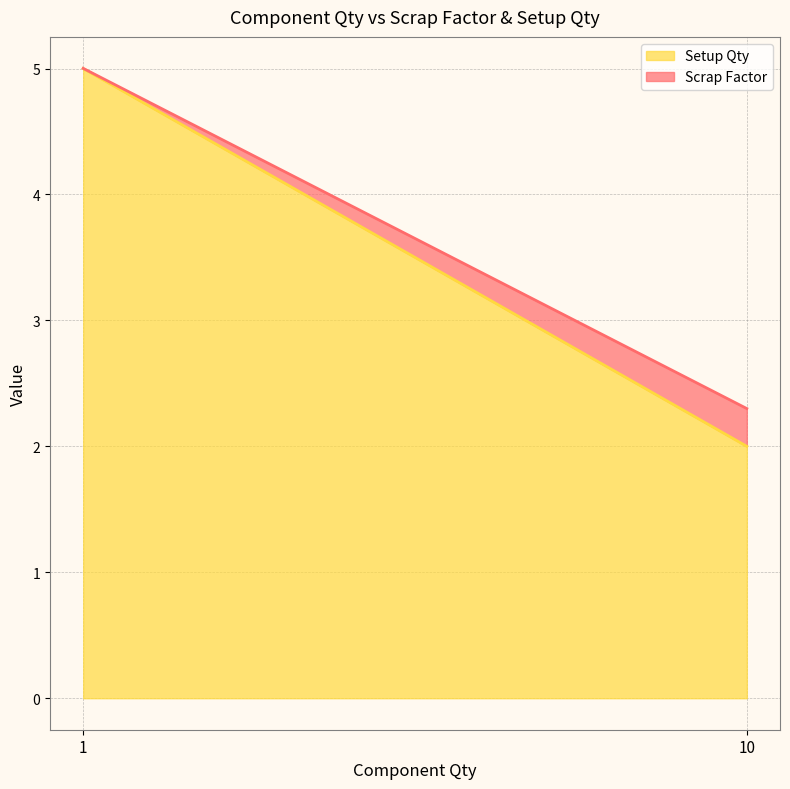

True or false: Scrap Factor has a value of 0.0 at 1.

False